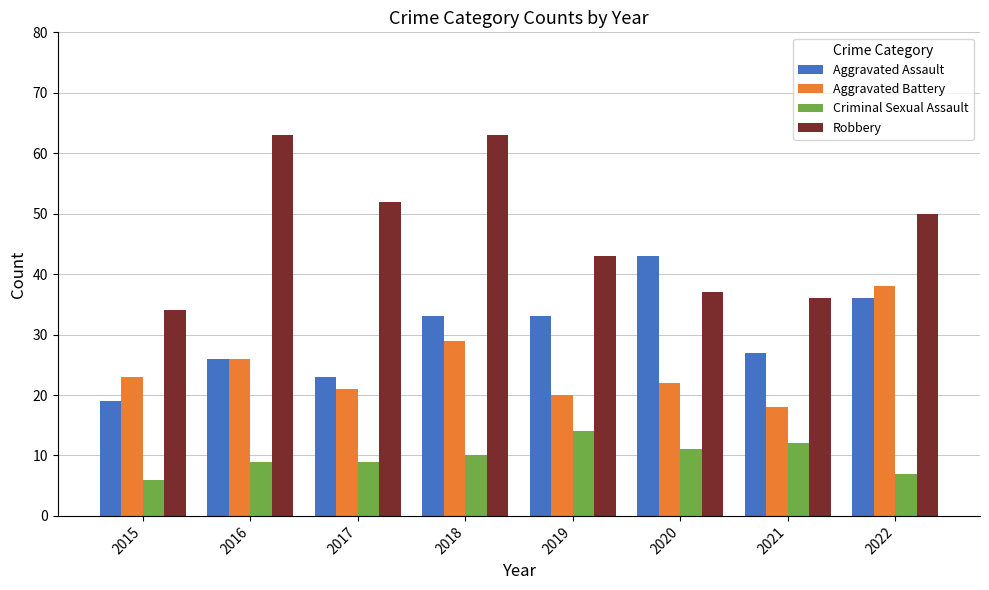

What value does the Criminal Sexual Assault series have at 2017?

9